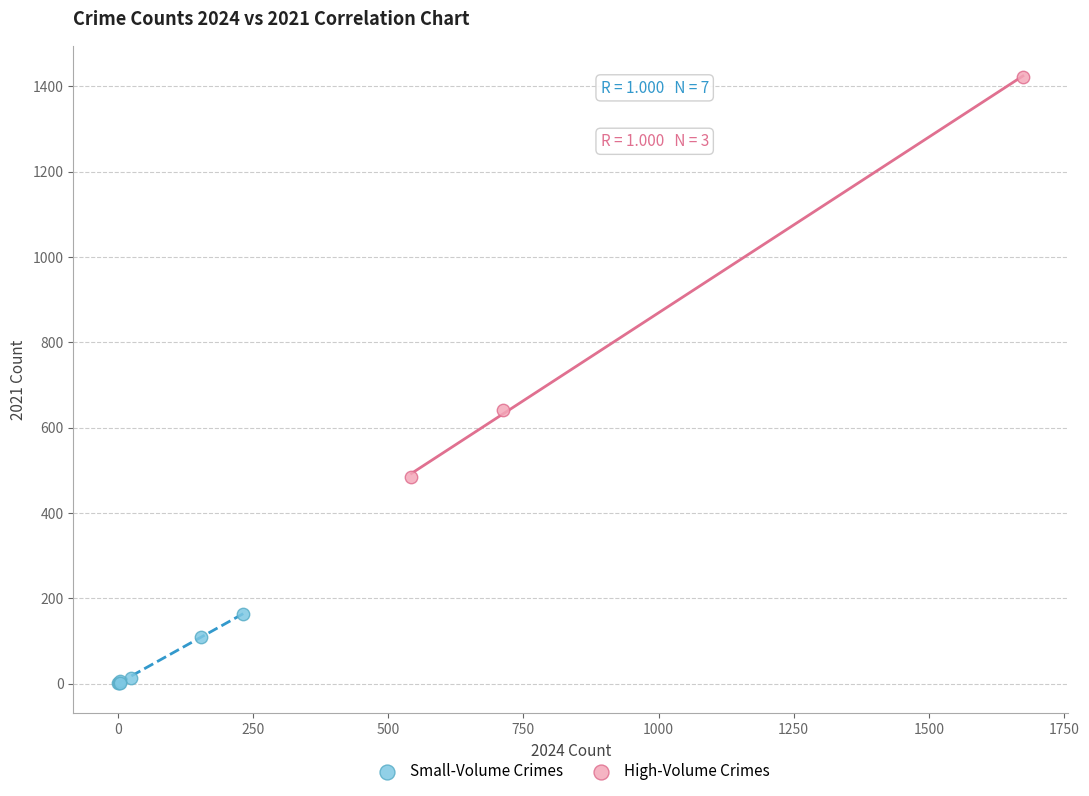

Which series contains the lowest Y value?

Small-Volume Crimes